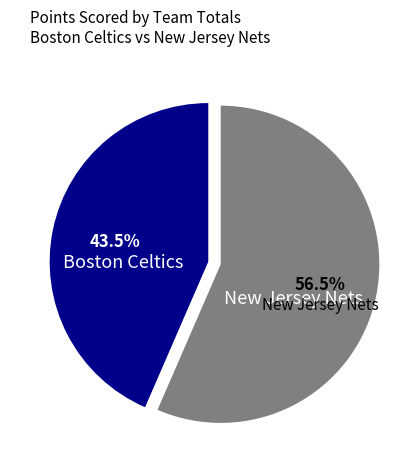

Approximately how many times larger is the value at New Jersey Nets compared to Boston Celtics?

1.3